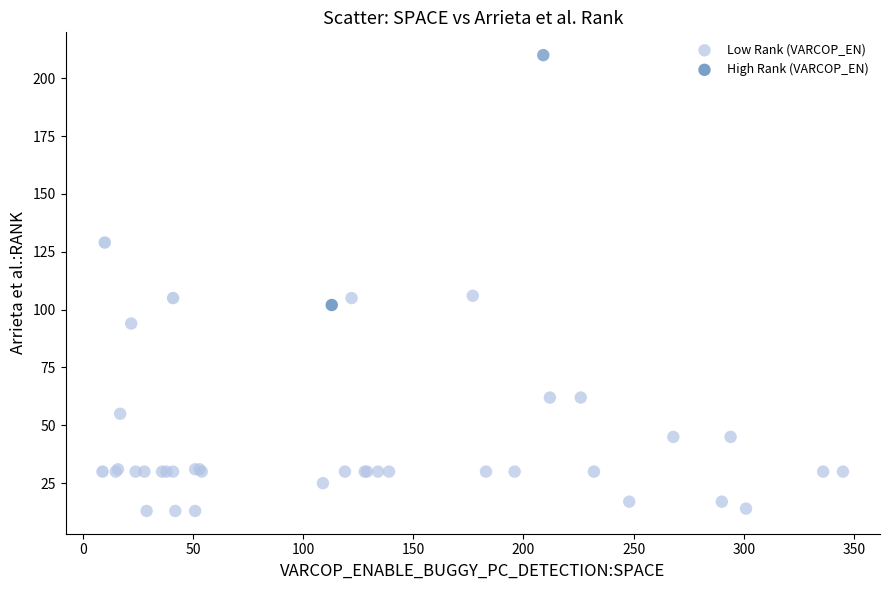

What are all the series names shown in the legend?

Low Rank (VARCOP_EN), High Rank (VARCOP_EN)